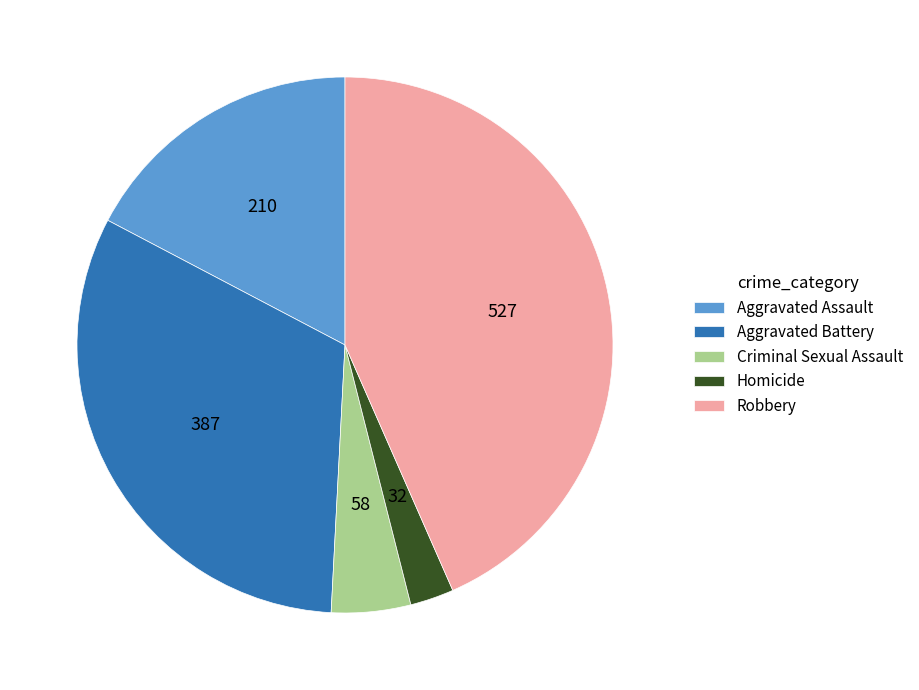

How many slices are in this pie chart?

5